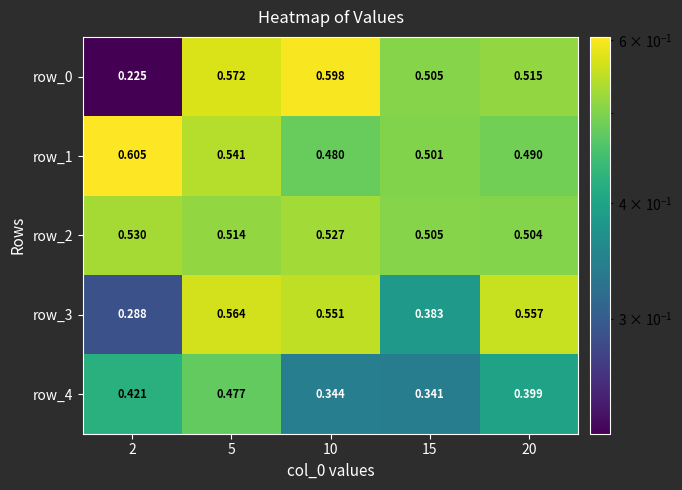

What is the maximum value for row_0?

0.6